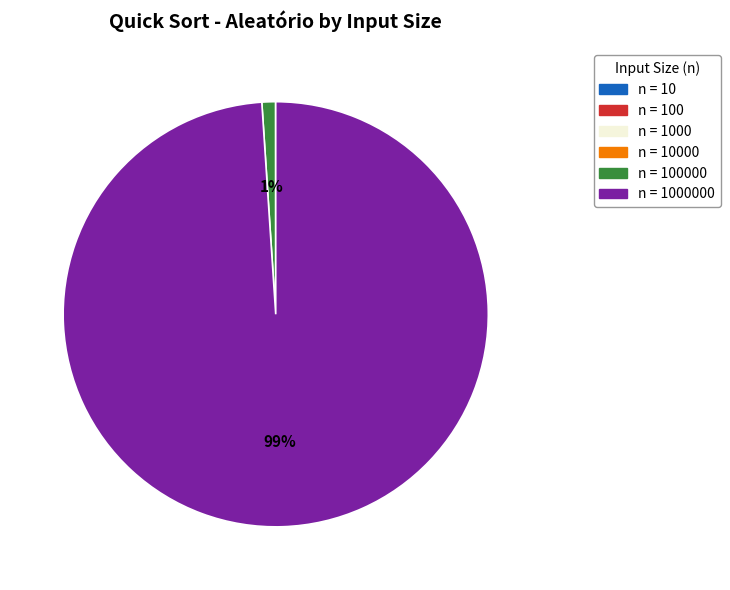

To the nearest percent, what is the average slice percentage?

17%